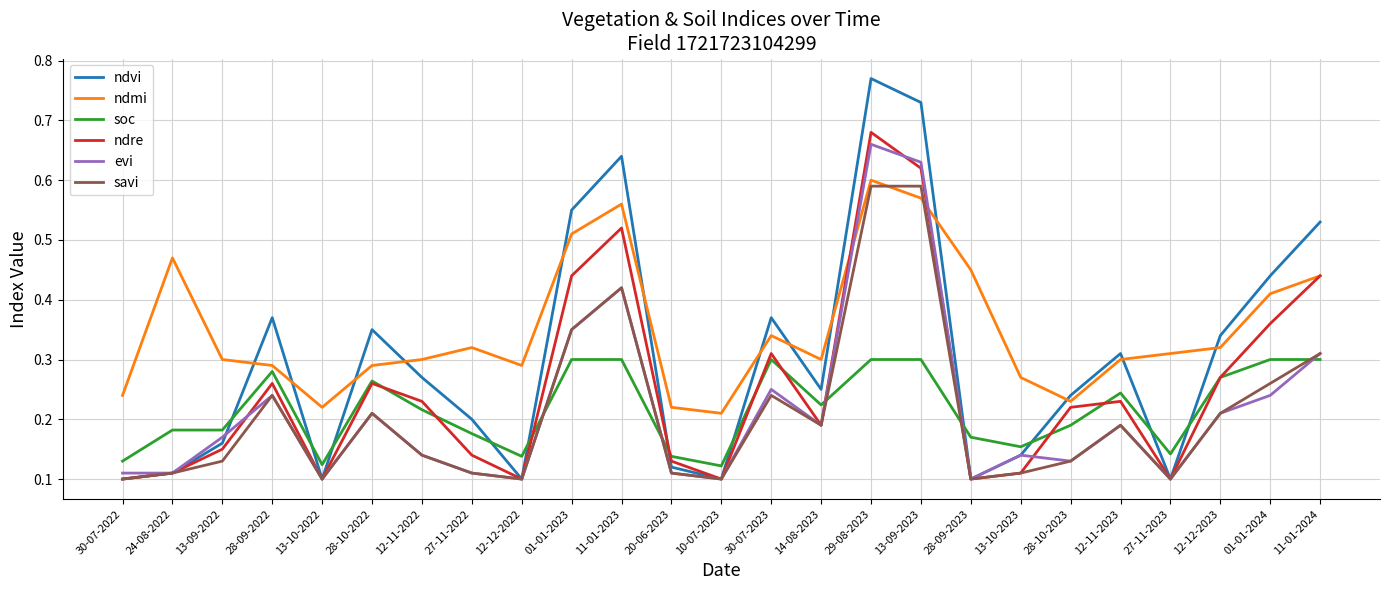

Which category has the lowest value in the ndmi series?

10-07-2023